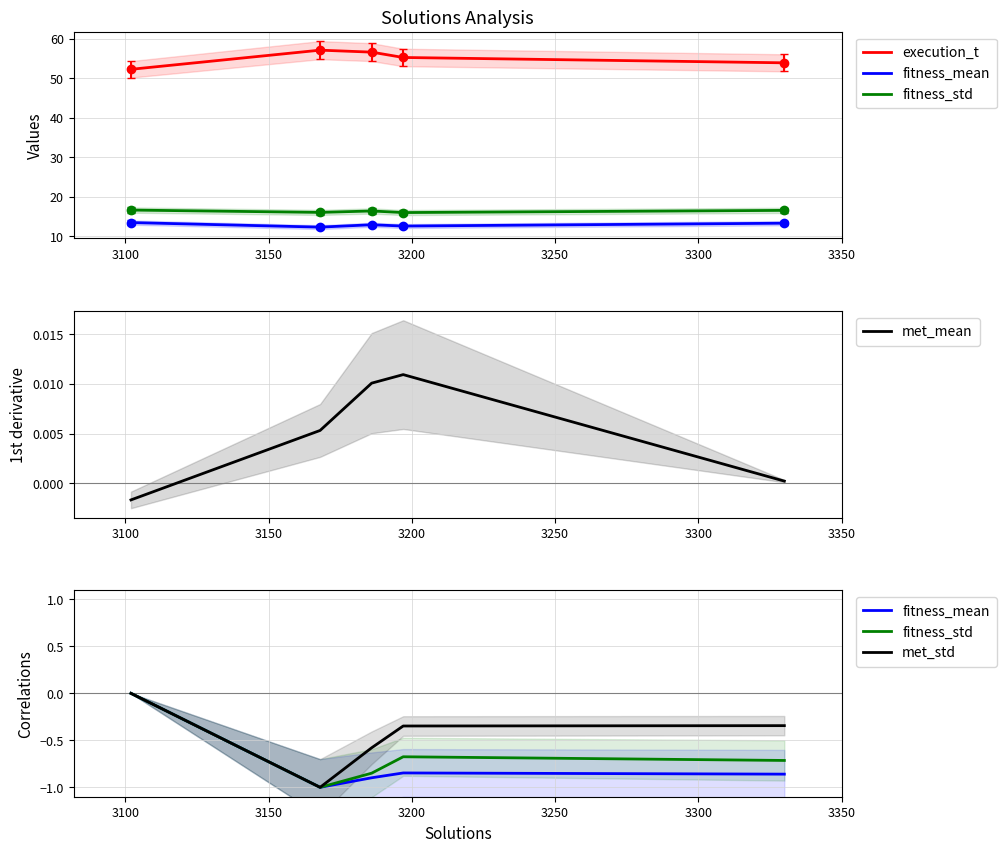

True or false: fitness_mean and met_std intersect in this chart.

False